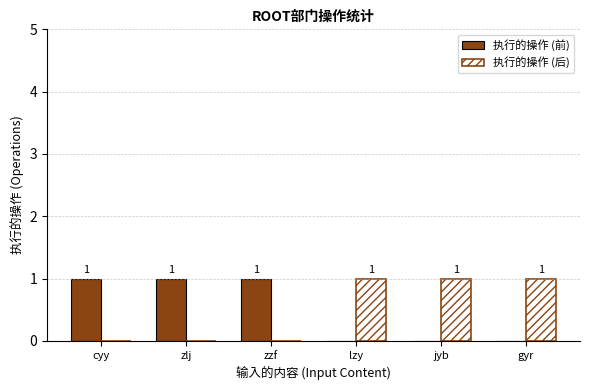

How many 执行的操作 (前) values are between 0 and 1?

6